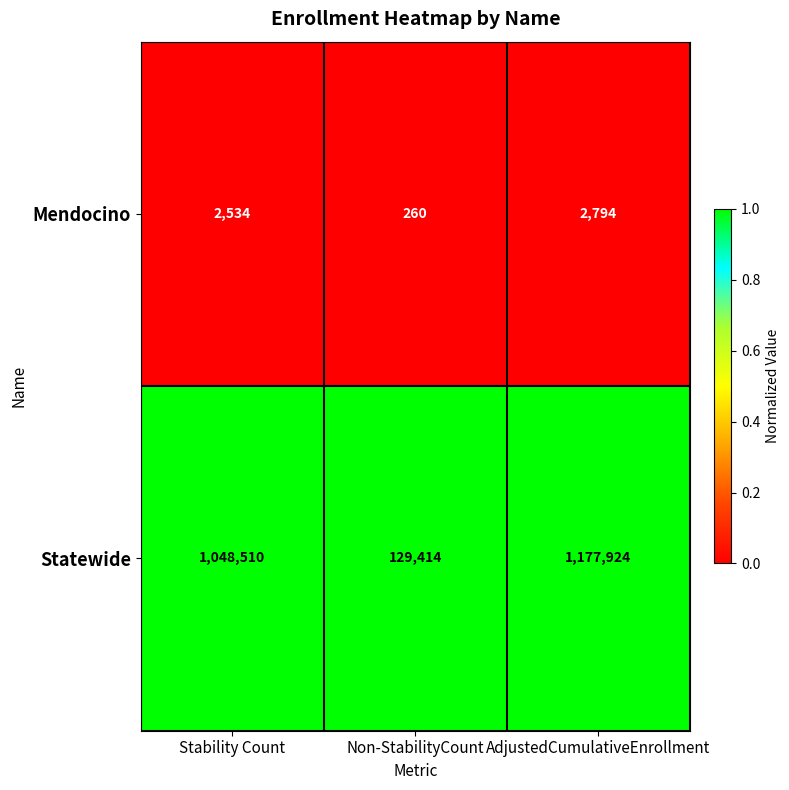

Reading left to right, list all the values displayed in this chart.

Mendocino: 2534	260	2794
Statewide: 1048510	129414	1177924